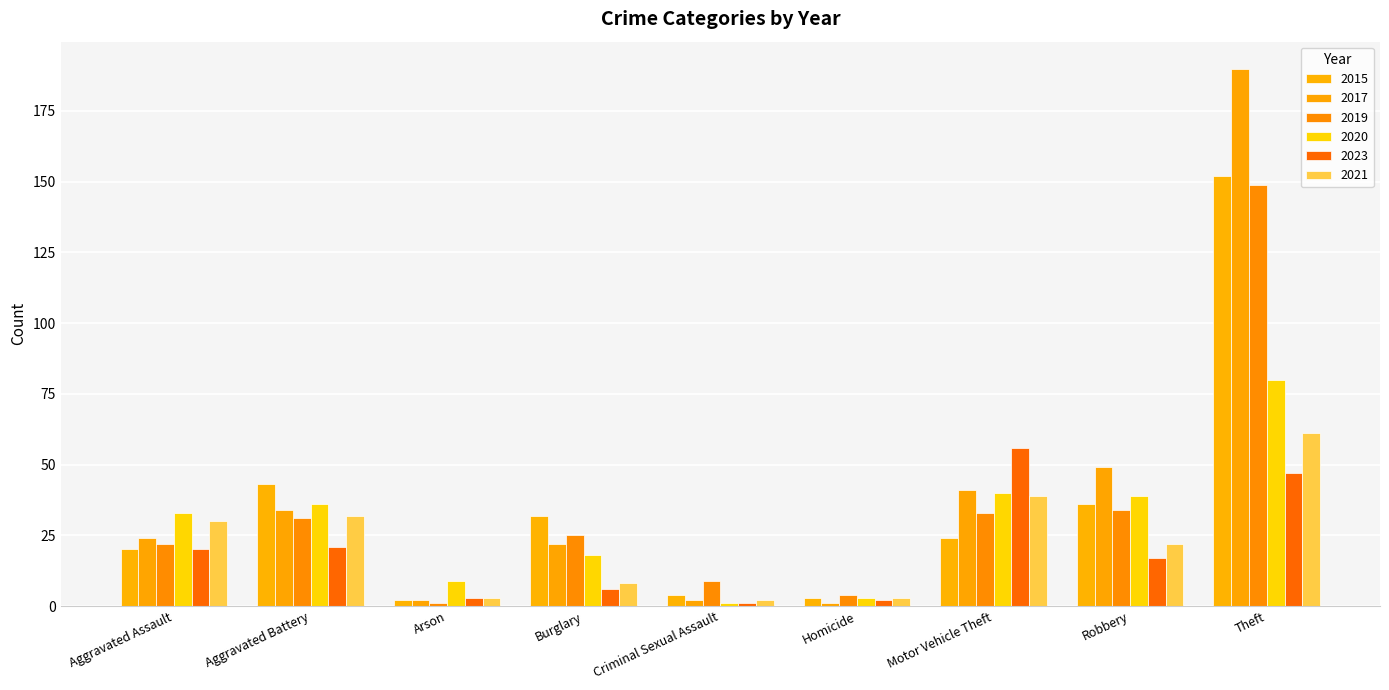

Which series changed the most between Motor Vehicle Theft and Robbery?

2023